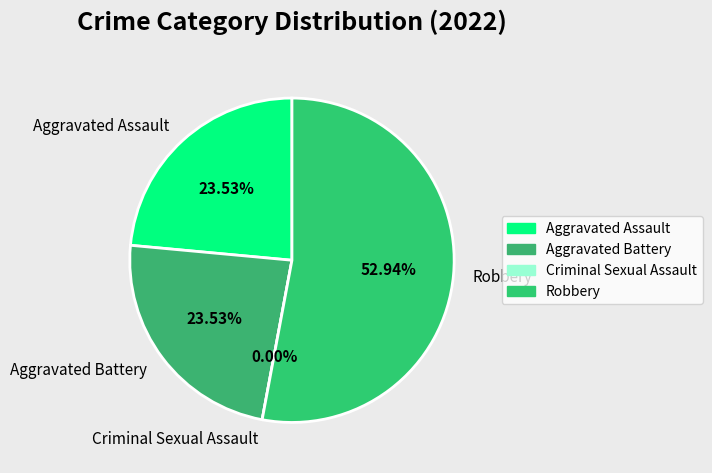

How many slices are in this pie chart?

4